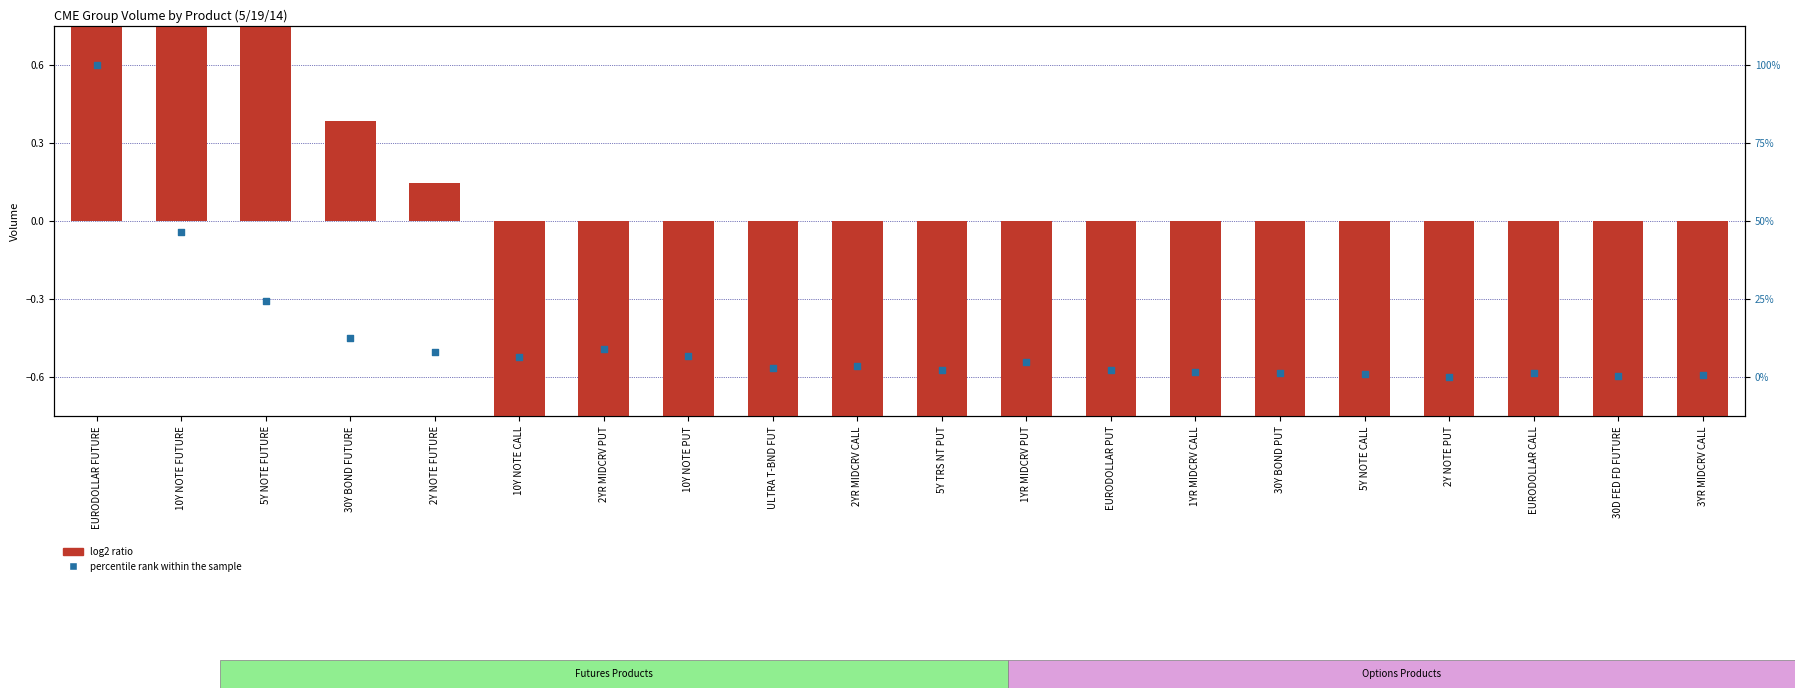

What is the total value across all series at 30Y BOND PUT?

-1.5